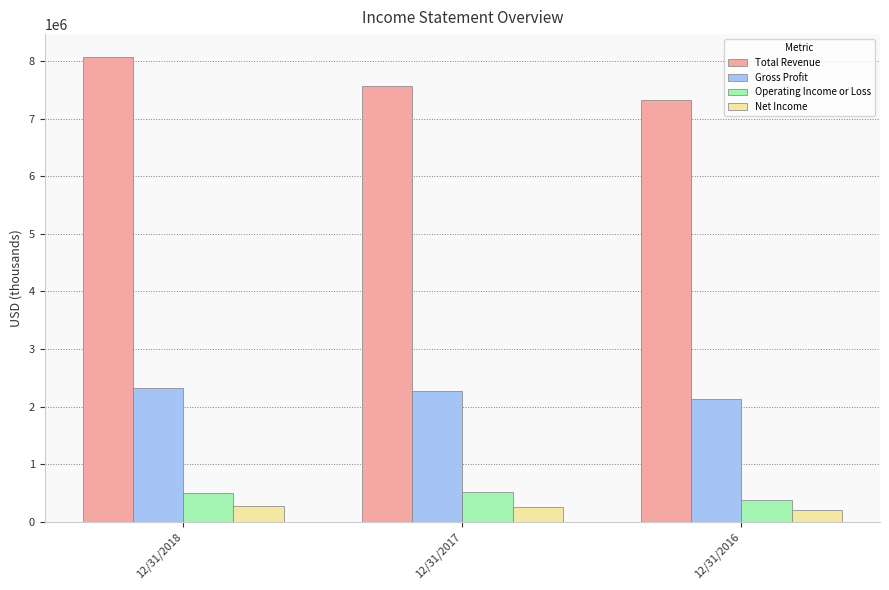

Is it true that Gross Profit equals 3966307 at 12/31/2018?

False